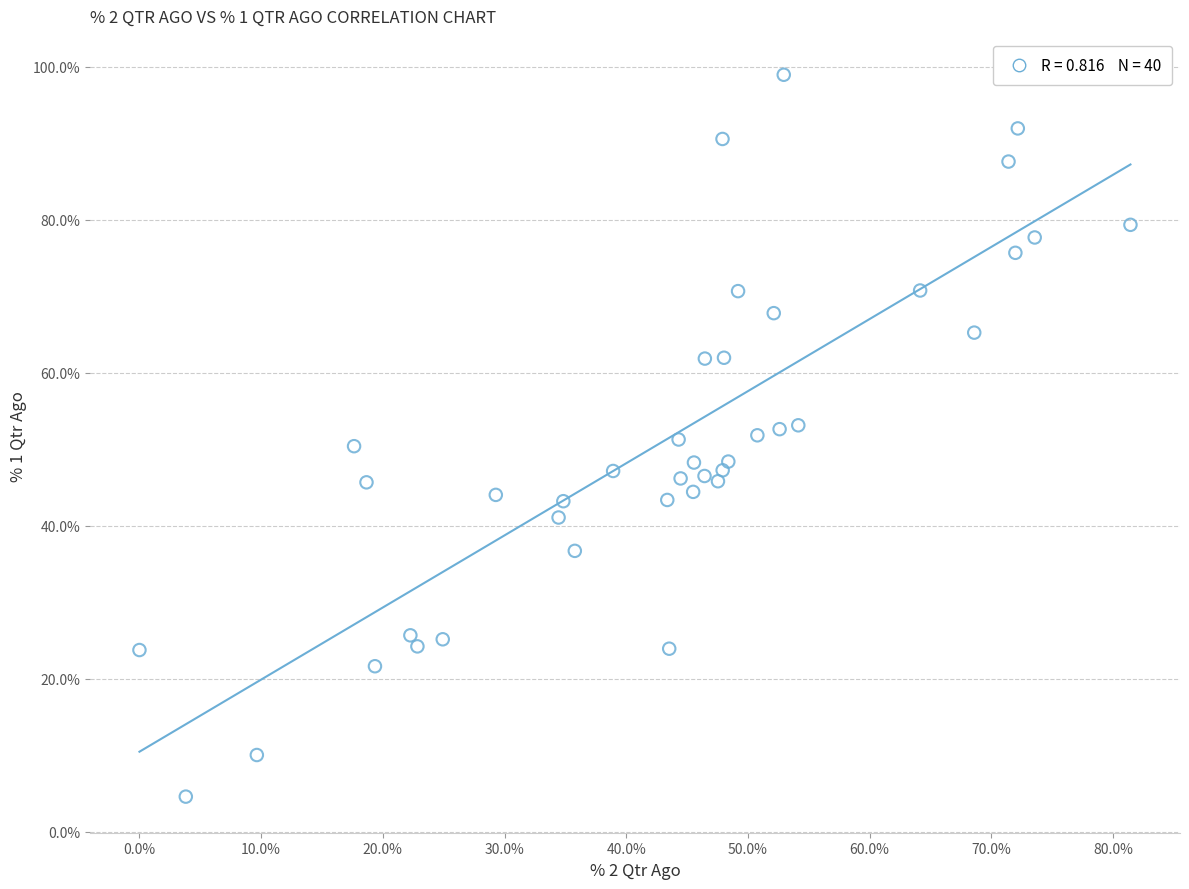

What is the range of X values (max minus min)?

81.4